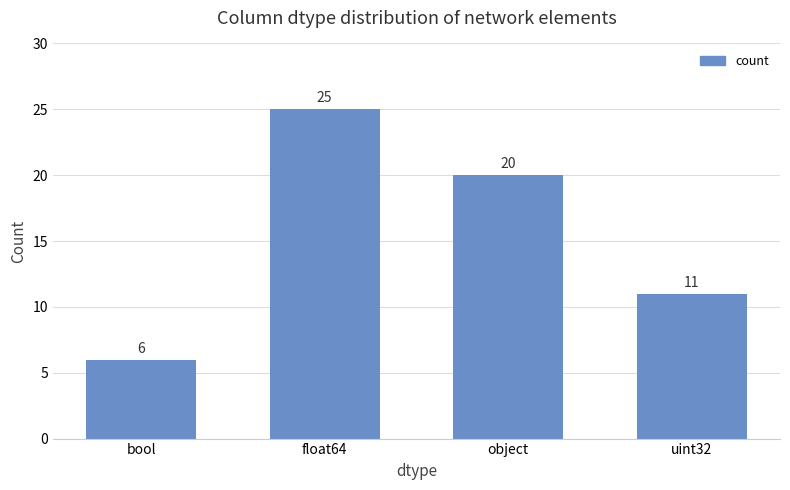

The chart shows a value of 20 at object. True or false?

True